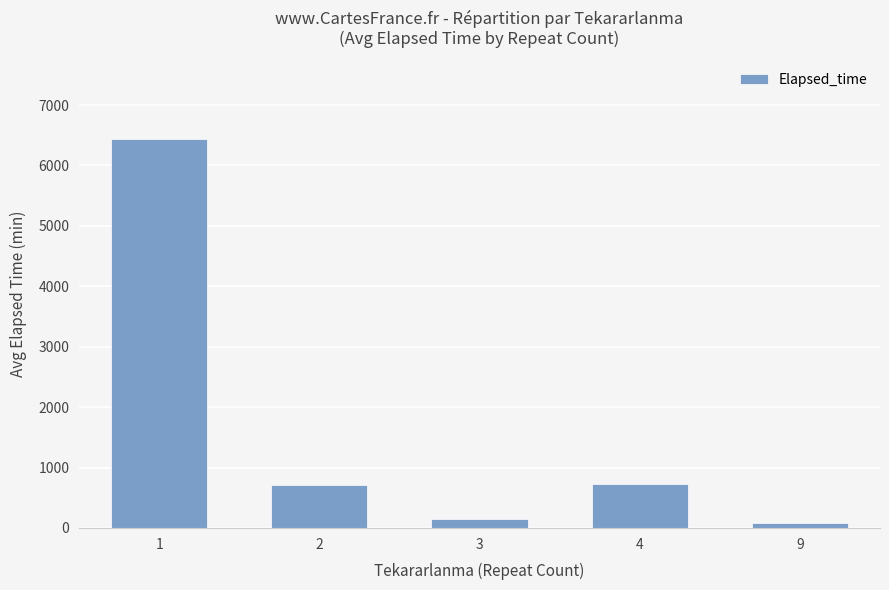

What is the average value?

1624